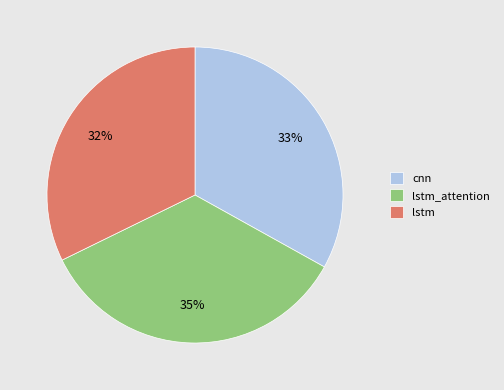

Rank the categories by value from highest to lowest.

lstm_attention, cnn, lstm